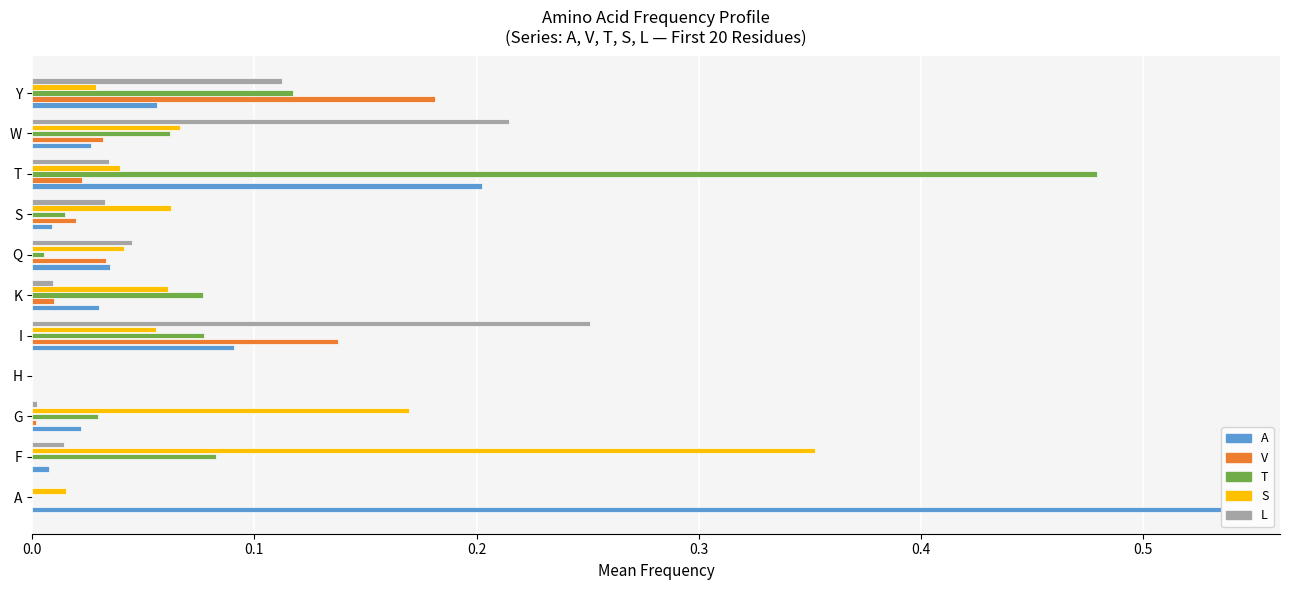

Is the value of L at H greater than the value of V at S?

No